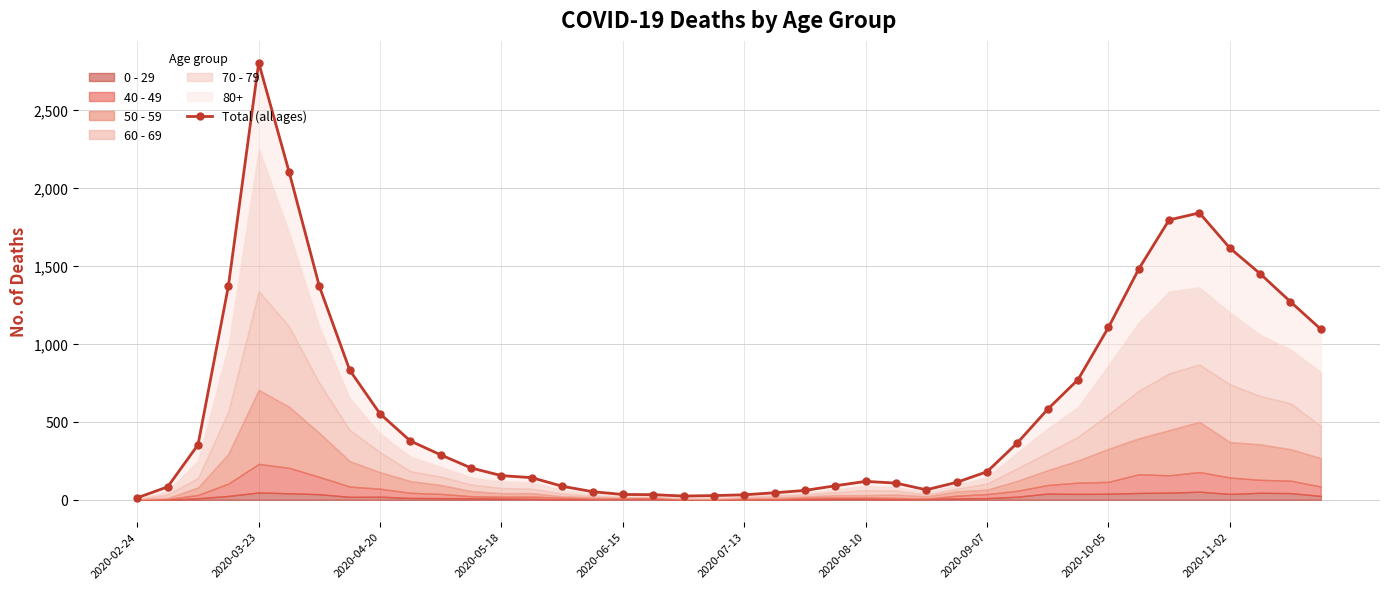

How many points are lower than both their immediate neighbors (excluding endpoints)?

2